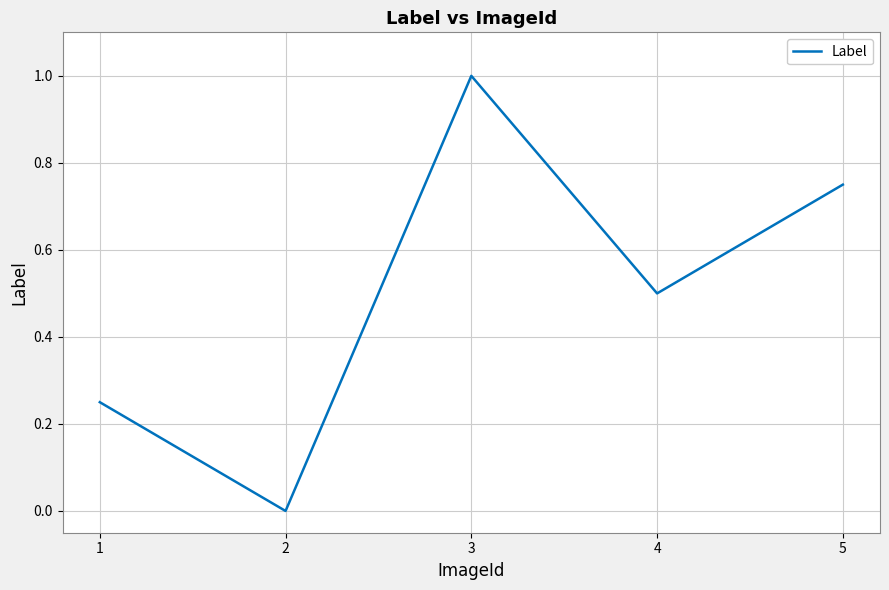

What is the difference between the maximum and minimum values?

1.0